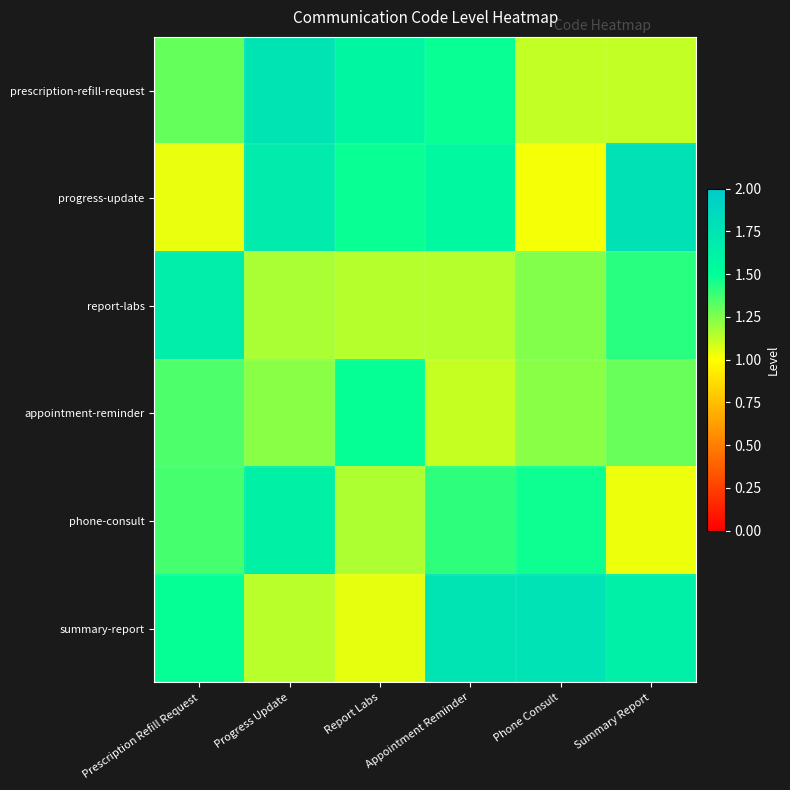

Which series changed the most between Progress Update and Phone Consult?

progress-update